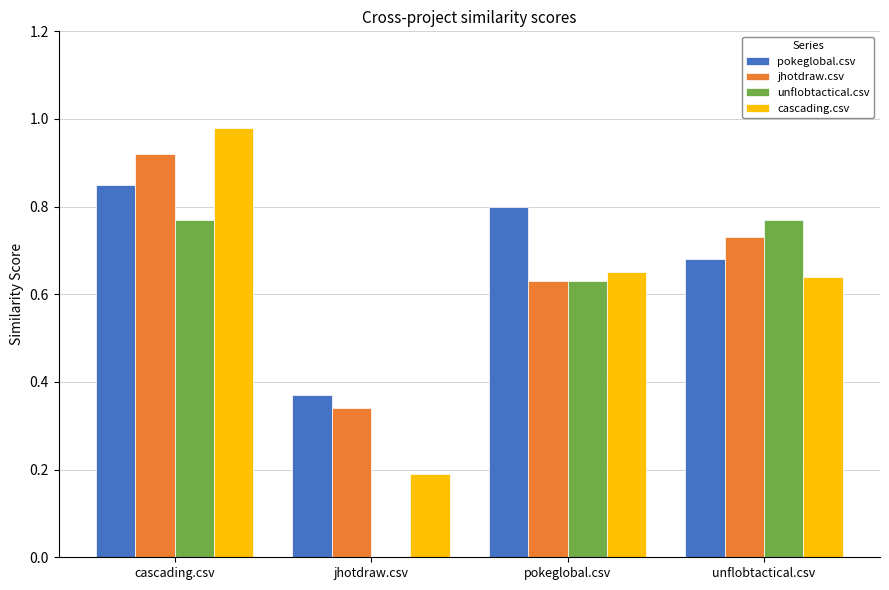

What is the sum of the unflobtactical.csv values at pokeglobal.csv and cascading.csv?

1.4